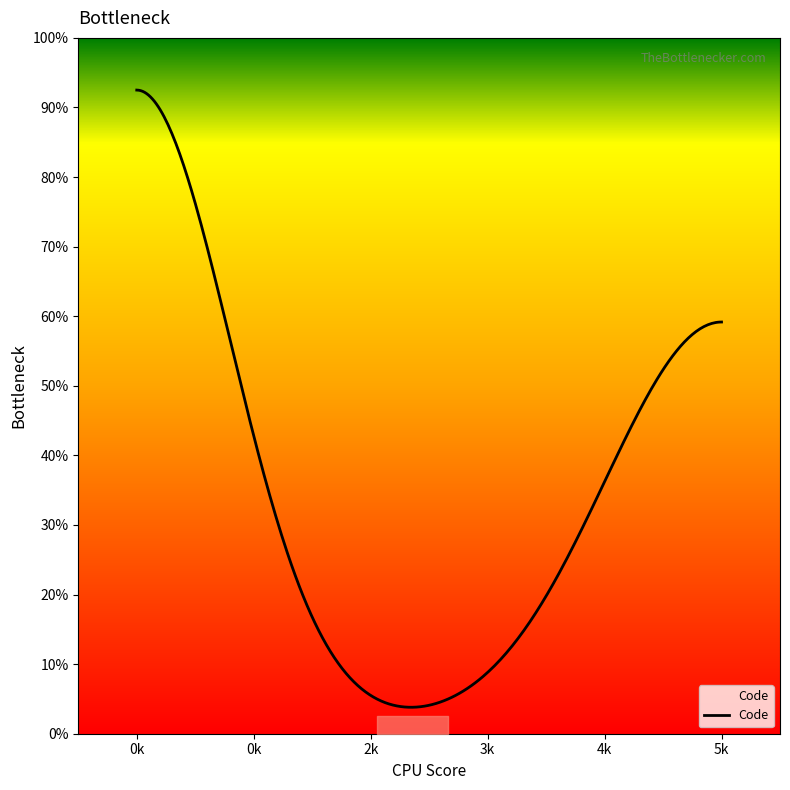

Does the chart display data point markers on the line(s)?

No